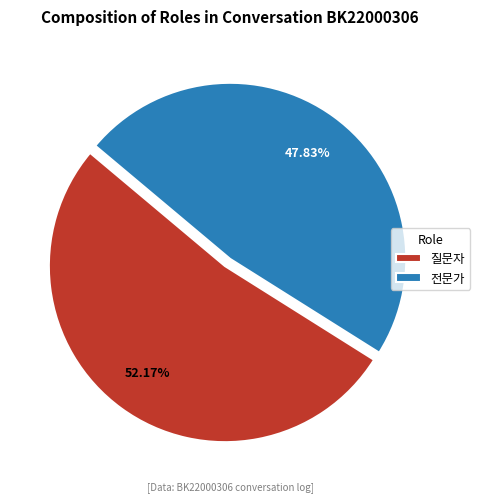

Rank the categories by value from highest to lowest.

질문자, 전문가